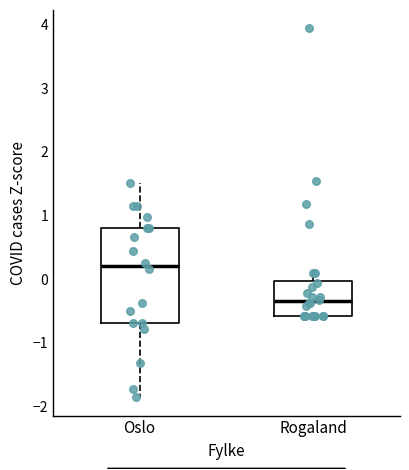

Reading left to right, read every box against the y-axis: the position of its median line, the range the box covers, and the ends of its whiskers. The values are not printed on the chart, so give them approximately, as read against the axis.

Oslo: median 0.2, box -0.7 to 0.8, whiskers -1.9 to 1.5
Rogaland: median -0.4, box -0.6 to 0.0, whiskers -0.6 to 0.1